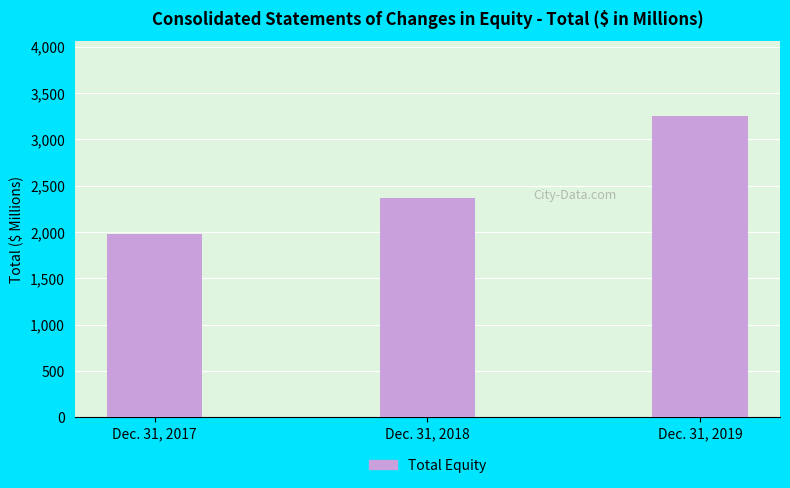

Reading right to left, list all the values displayed in this chart.

Dec. 31, 2019=3246	Dec. 31, 2018=2362	Dec. 31, 2017=1979